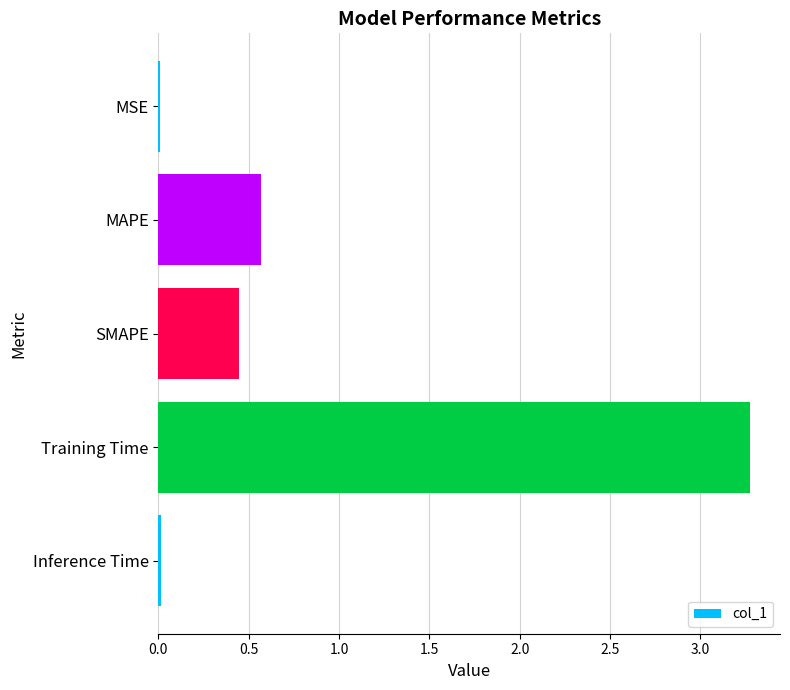

The value at MAPE is 0.6. True or false?

True